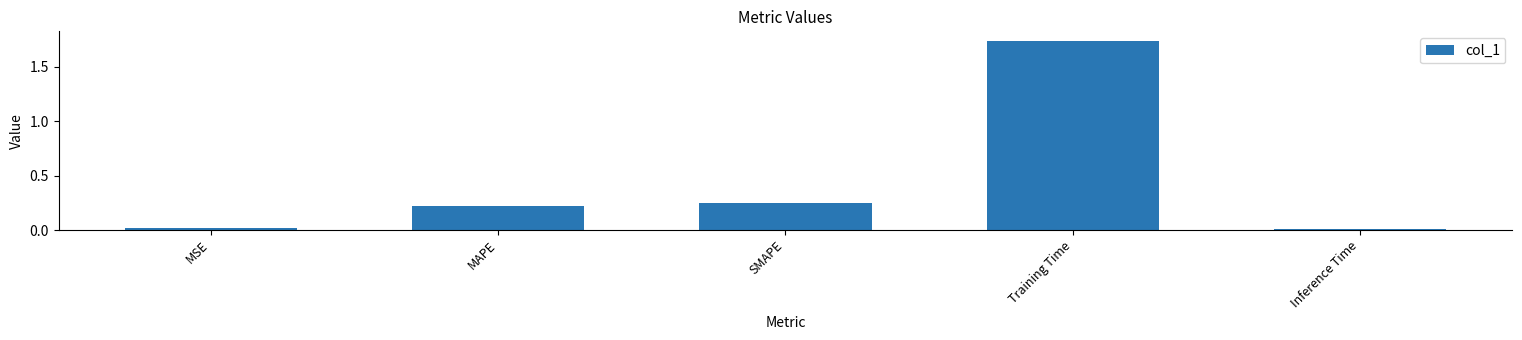

At which category does the chart reach its peak across all series?

Training Time